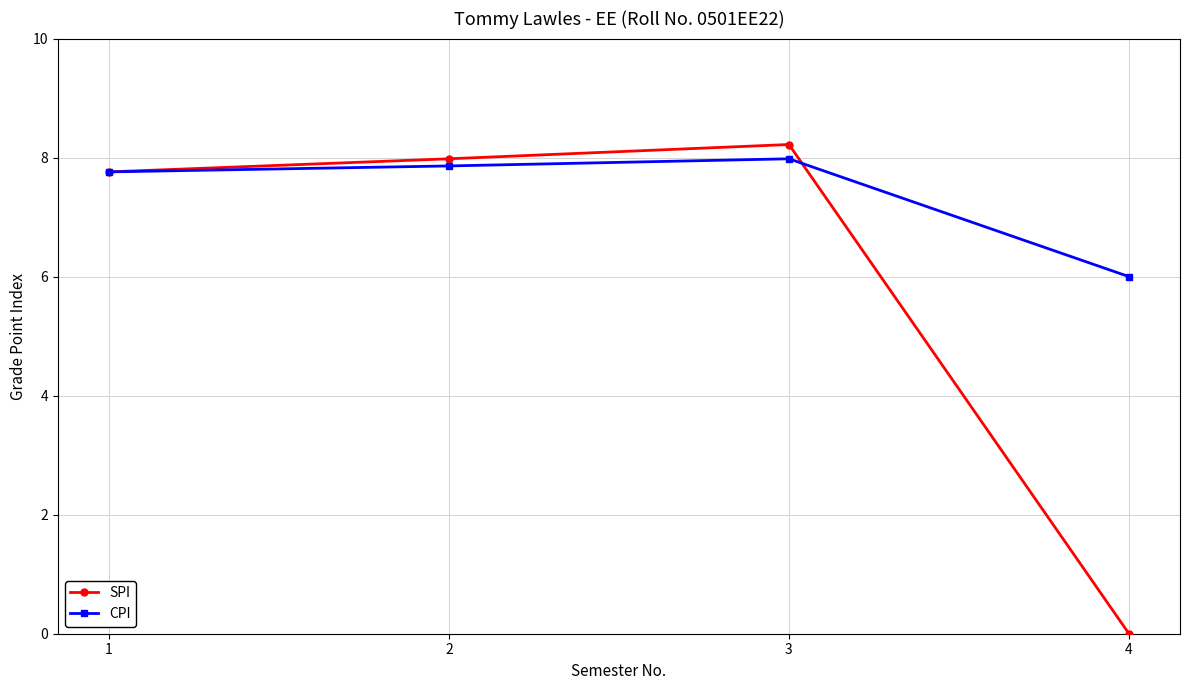

Is it true that SPI equals 8.2 at 3?

True